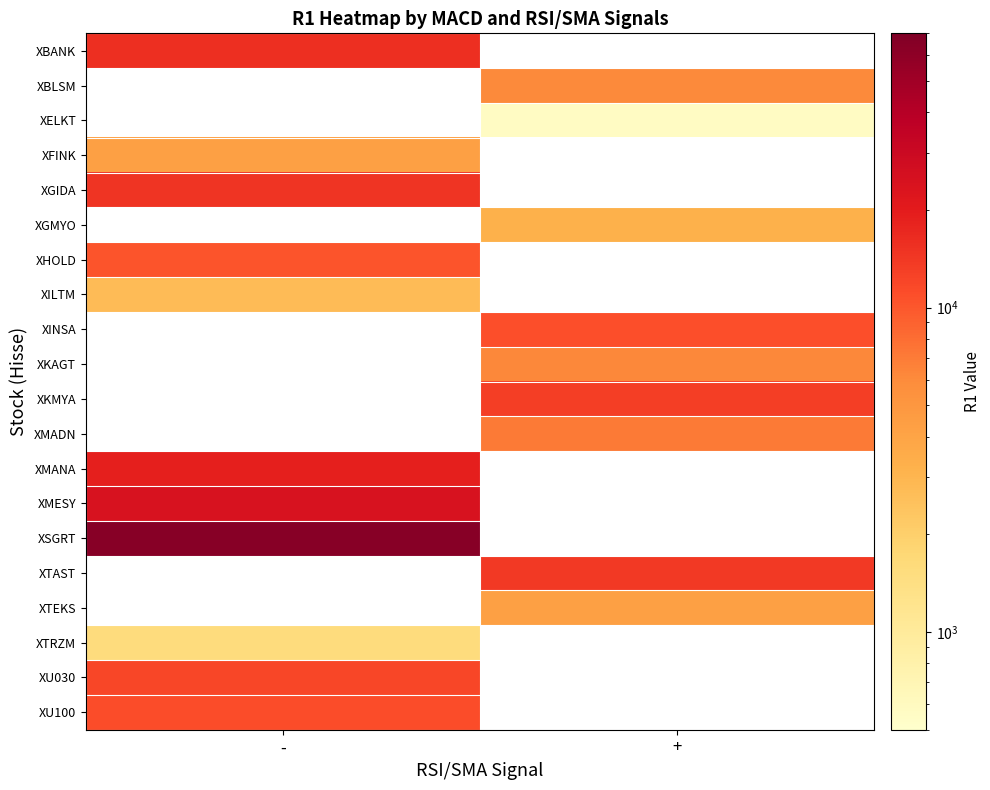

What is the minimum value for XU030?

12047.0